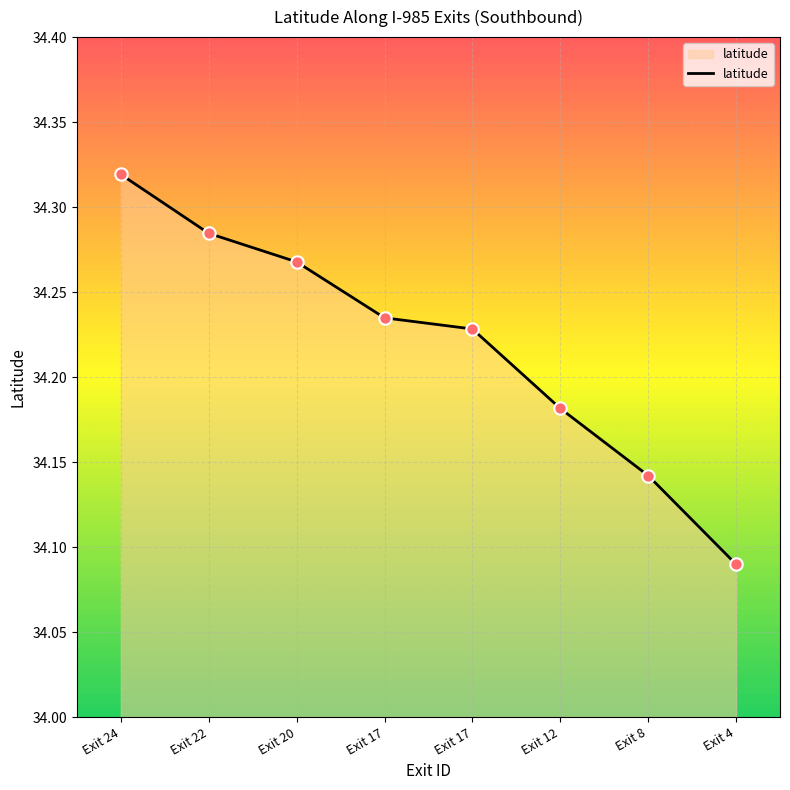

How many lines are shown in the chart?

1